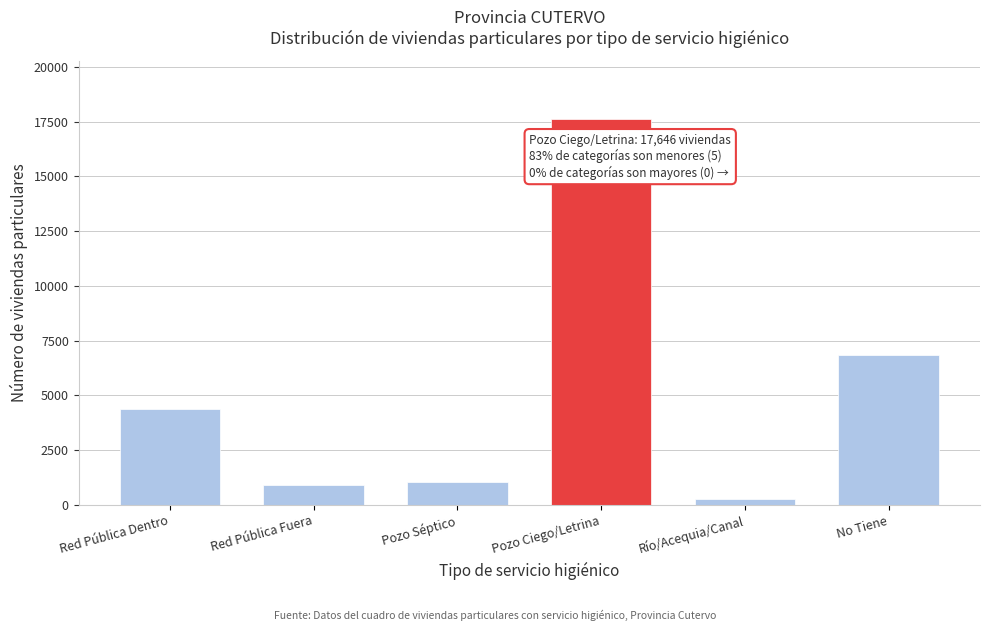

Reading left to right, list all the values displayed in this chart.

Red Pública Dentro=4377	Red Pública Fuera=920	Pozo Séptico=1048	Pozo Ciego/Letrina=17646	Río/Acequia/Canal=266	No Tiene=6853